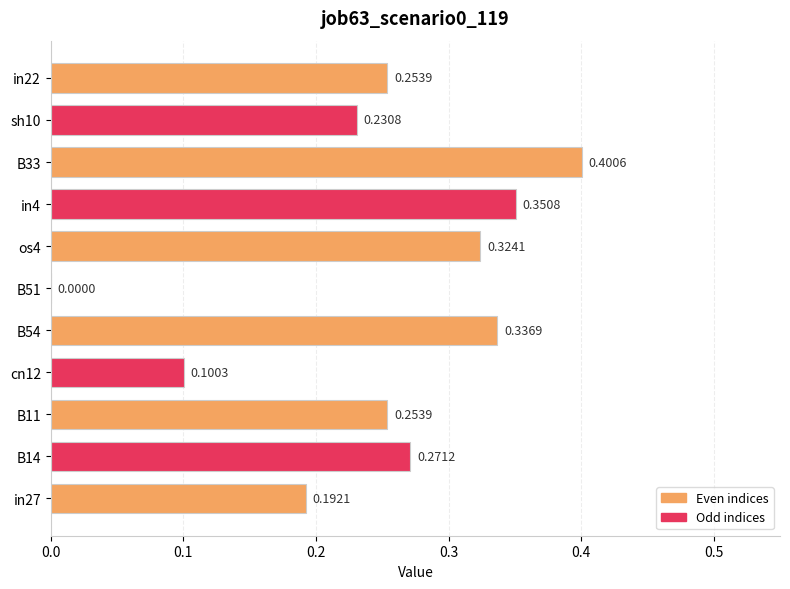

Which has a higher value, cn12 or sh10?

sh10